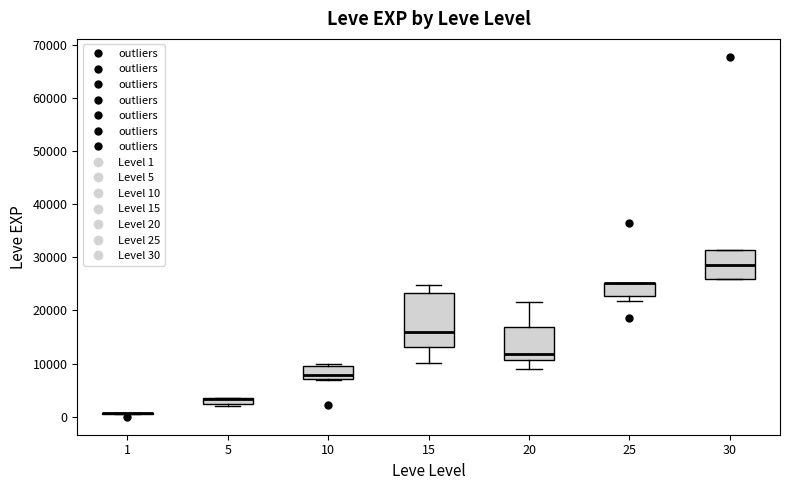

Which box is the tallest, from its lower edge to its upper edge?

15